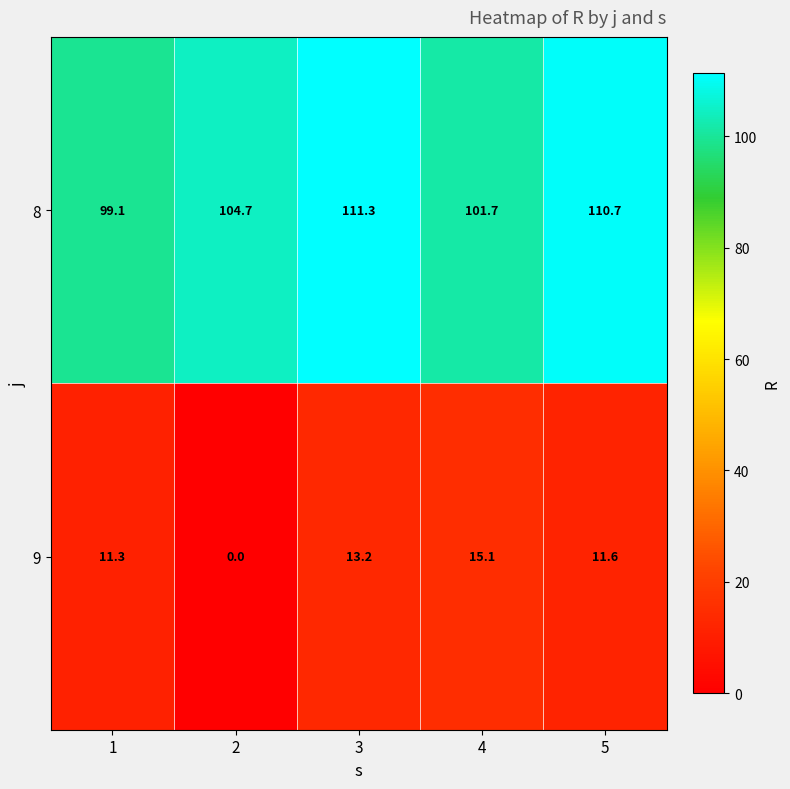

How many data points in 9 are less than 11?

1